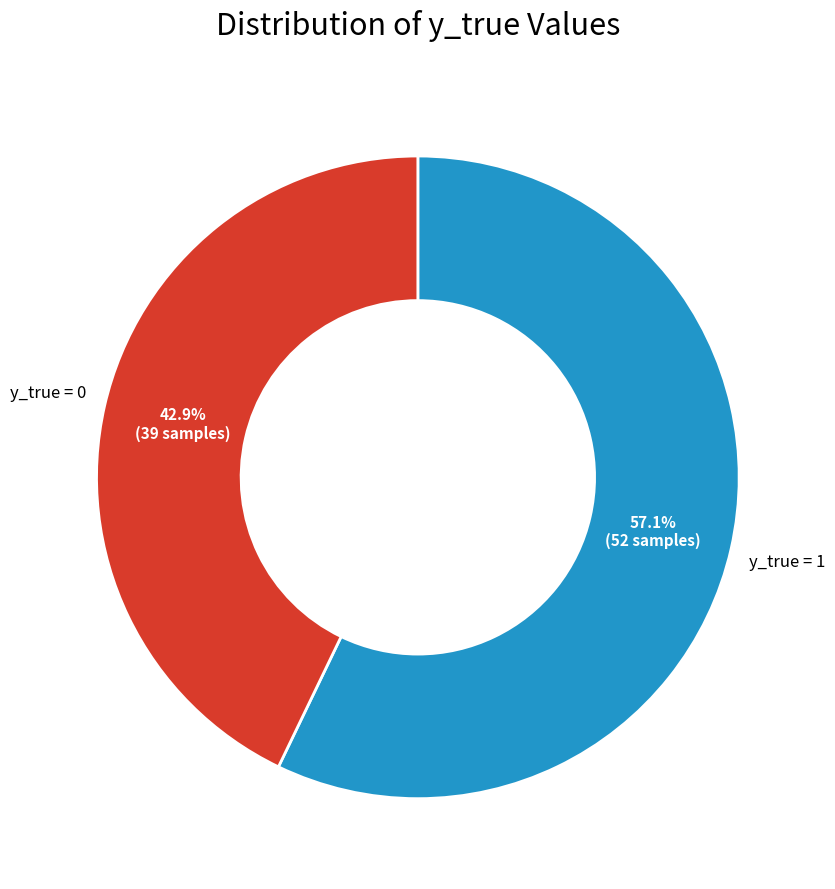

How many slices are in this pie chart?

2